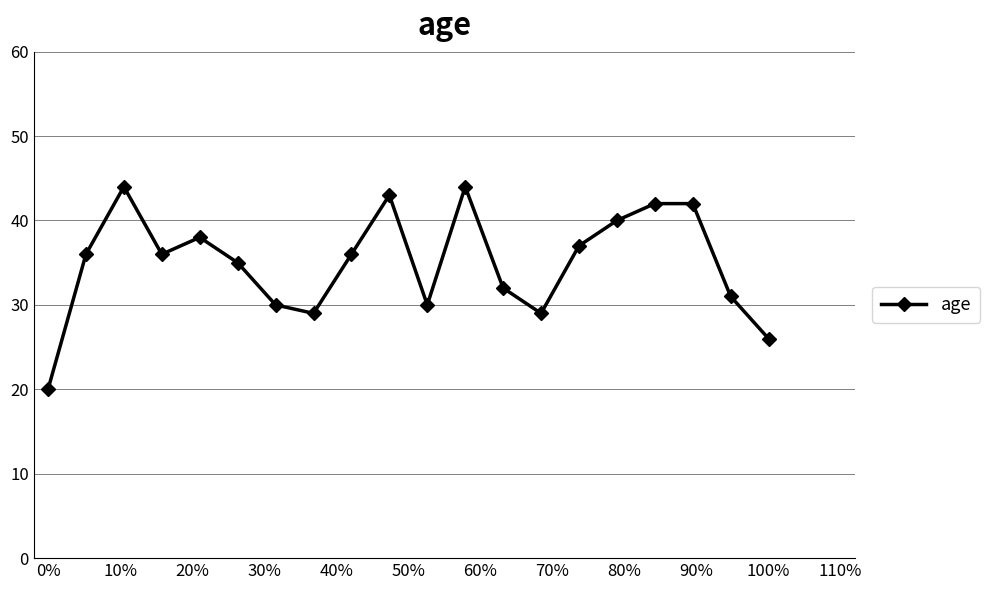

What is the sum of all values?

700